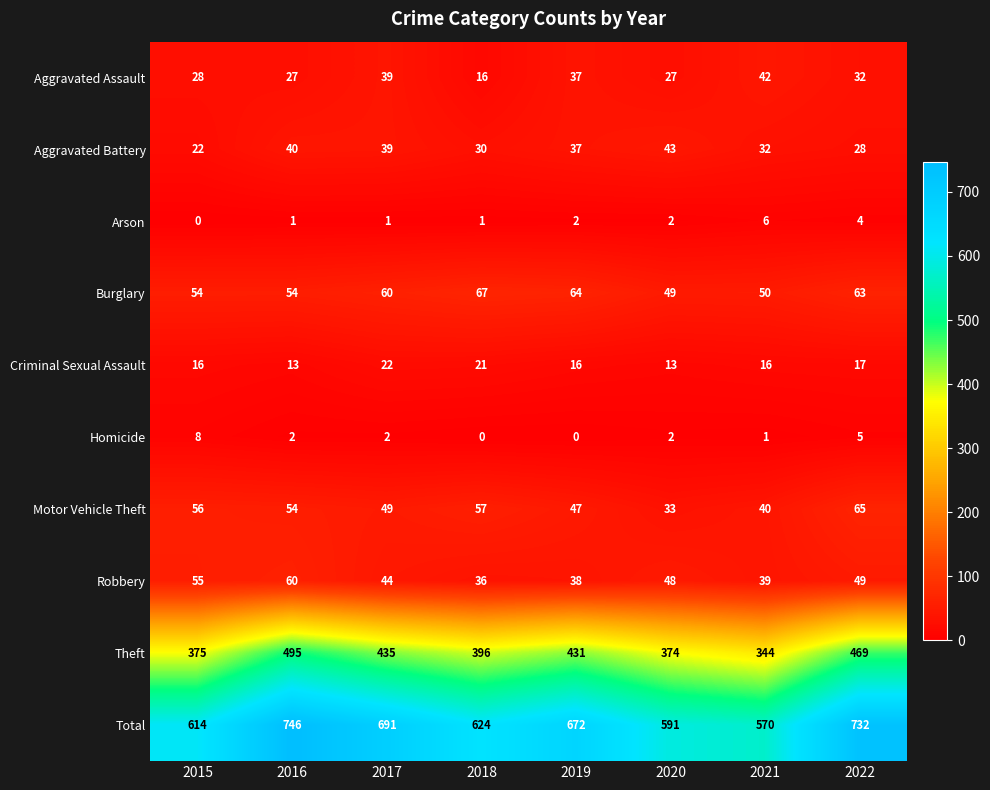

True or false: Arson has a value of 1 at 2018.

True